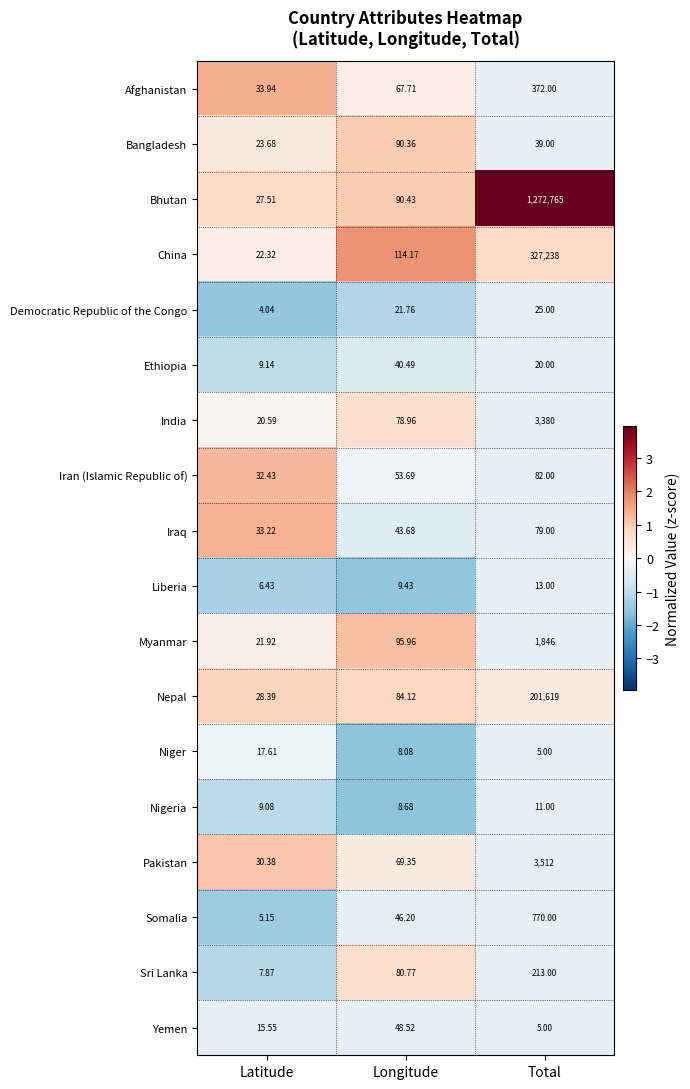

At which label is India closest to 1700?

Longitude